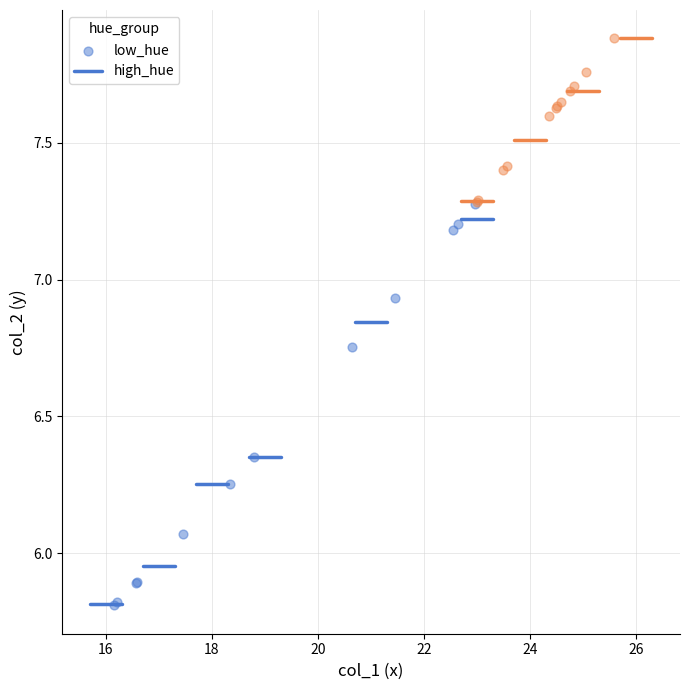

Which series has the largest Y range (max minus min)?

low_hue